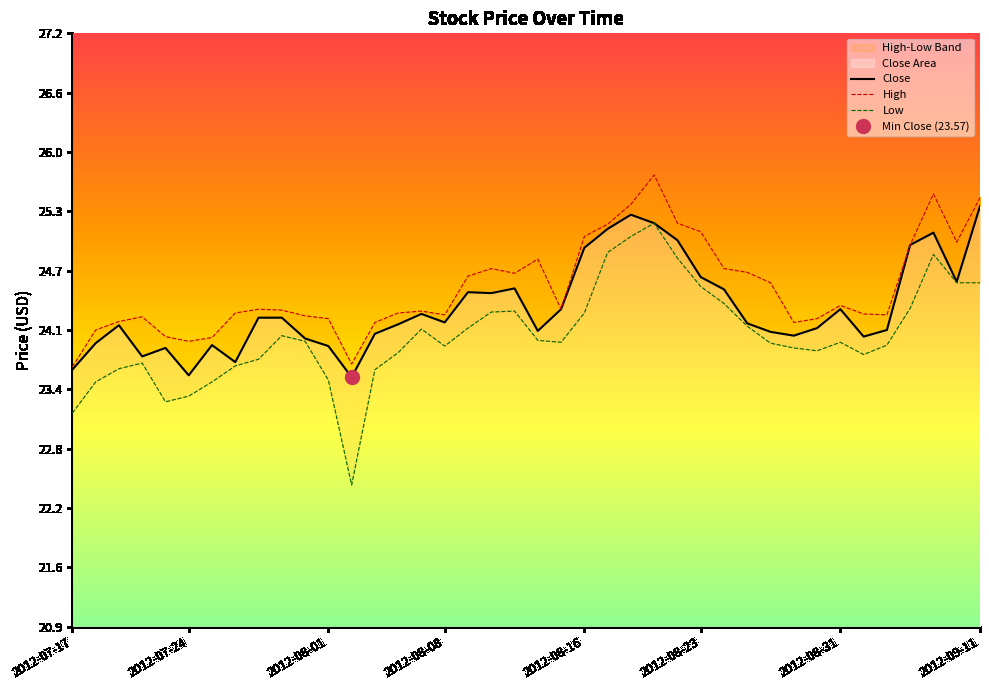

True or false: High and Close cross at least once.

False